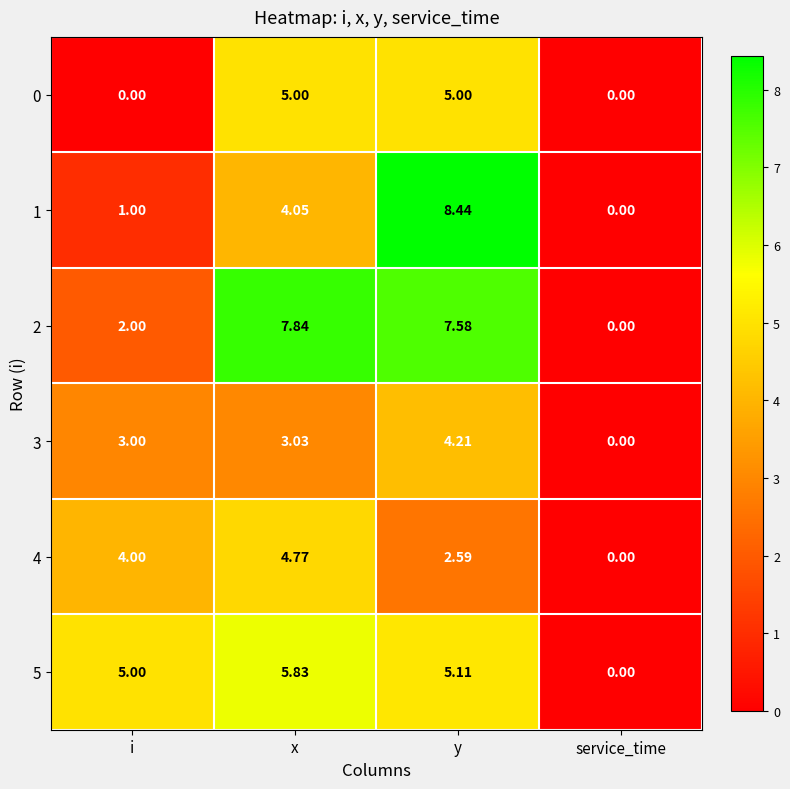

At which category does the chart reach its peak across all series?

y